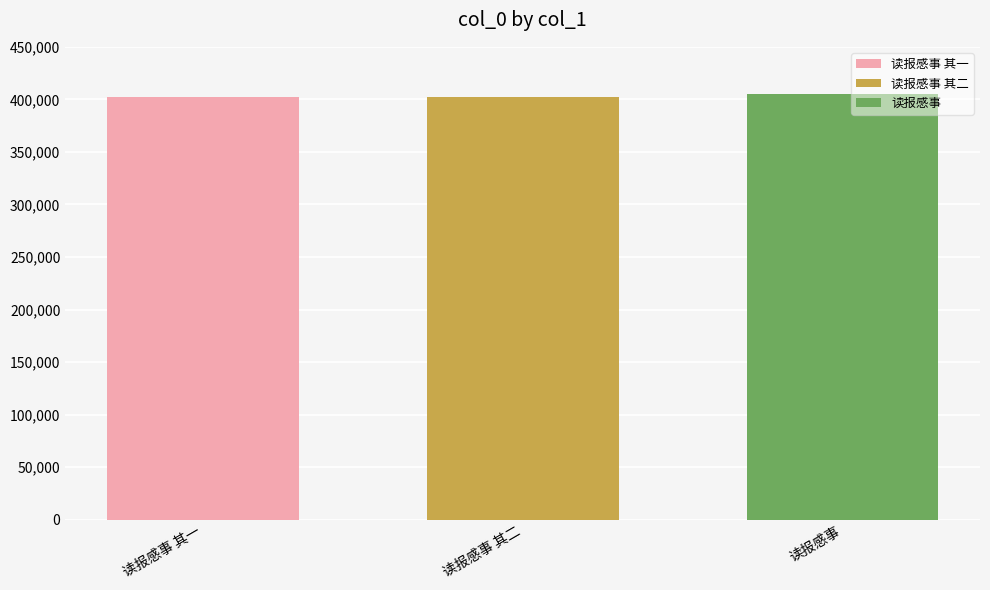

Which series has the largest range (max minus min)?

读报感事 其一